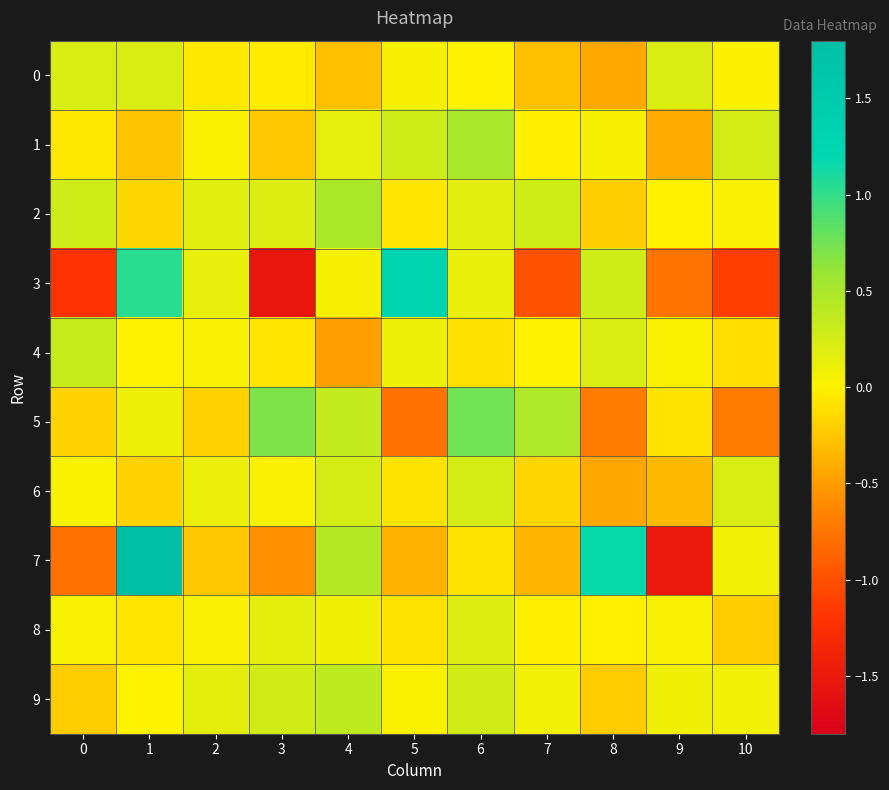

What is the smallest value displayed?

-1.5